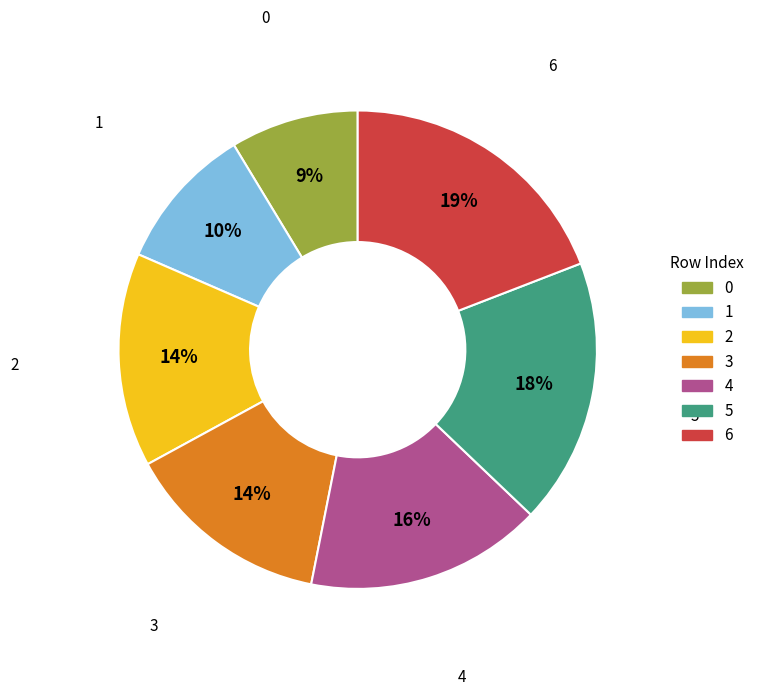

Combined, do 0 and 4 account for over 50%?

No